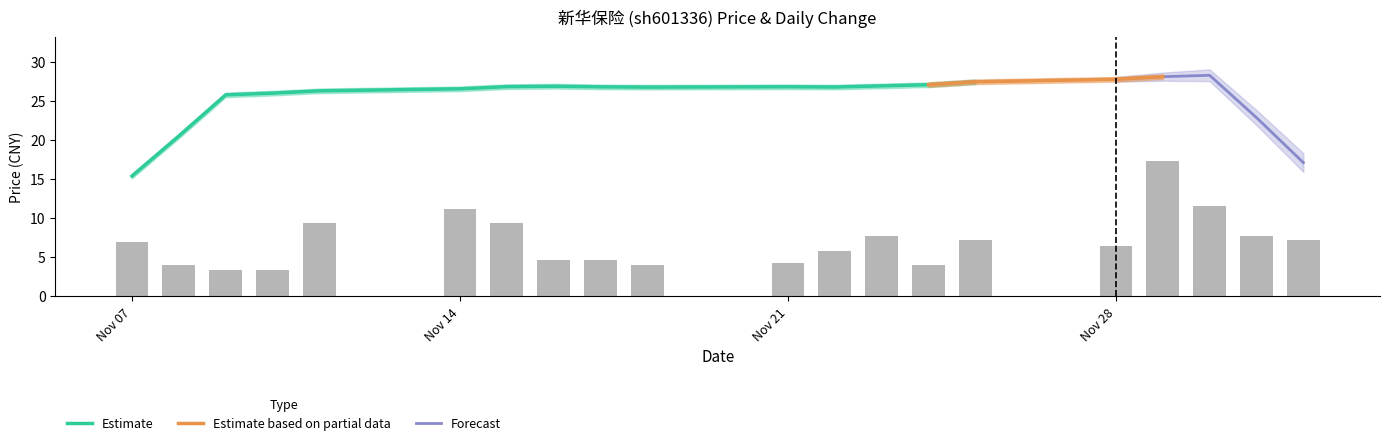

Which category has the lowest value in the Estimate series?

Nov 07